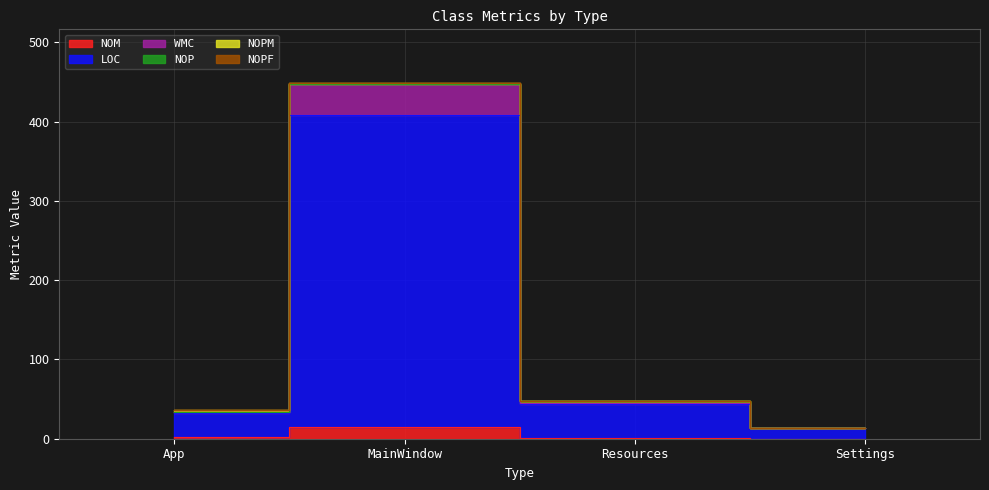

True or false: WMC and LOC cross at least once.

False